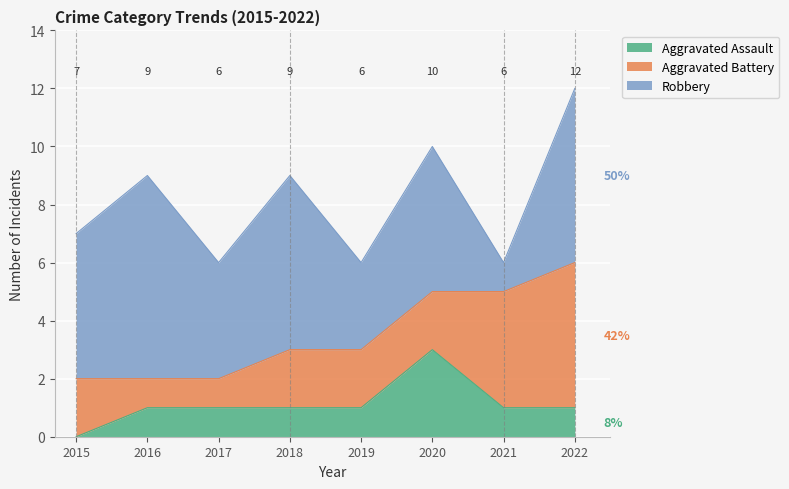

What is the spread (max minus min) of values at 2020?

3